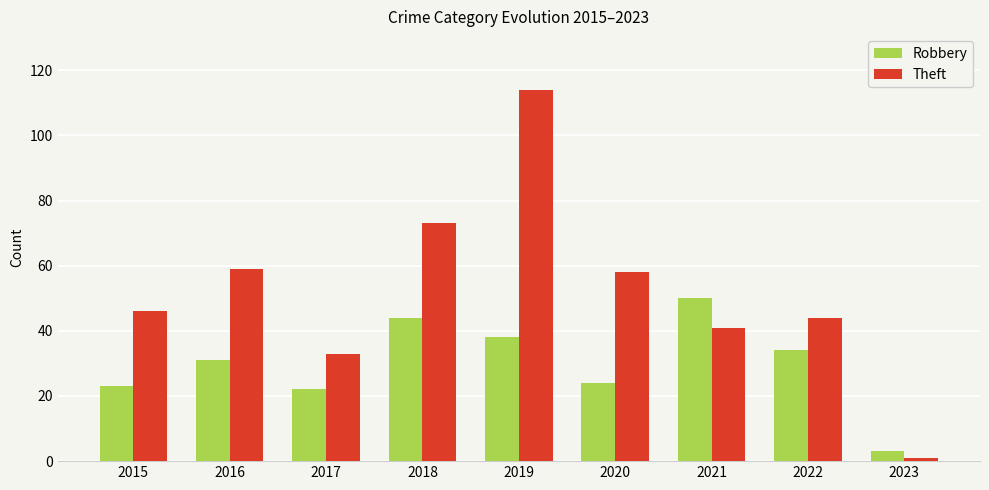

How many values in the Robbery series are below 31?

4